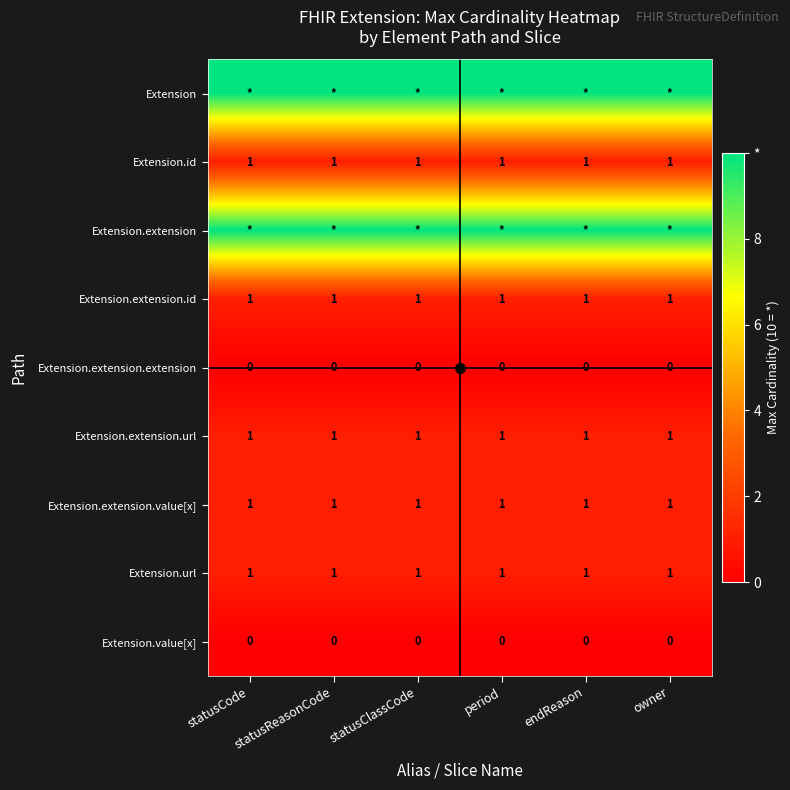

What is the sum of all Extension.extension.id values?

6